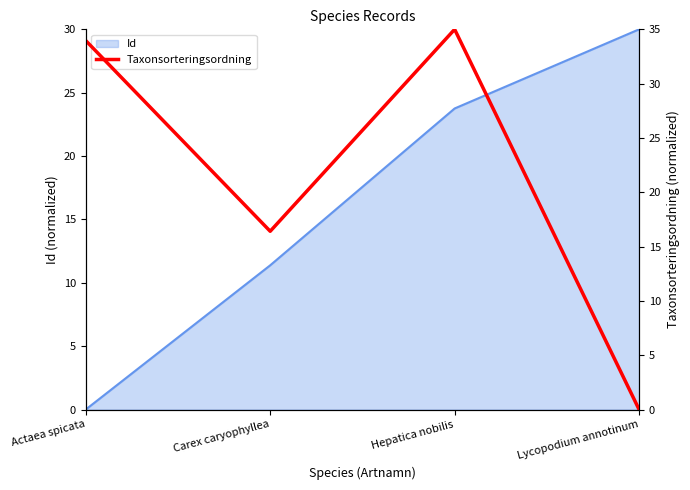

Rank the categories by Id value from highest to lowest.

Lycopodium annotinum, Hepatica nobilis, Carex caryophyllea, Actaea spicata